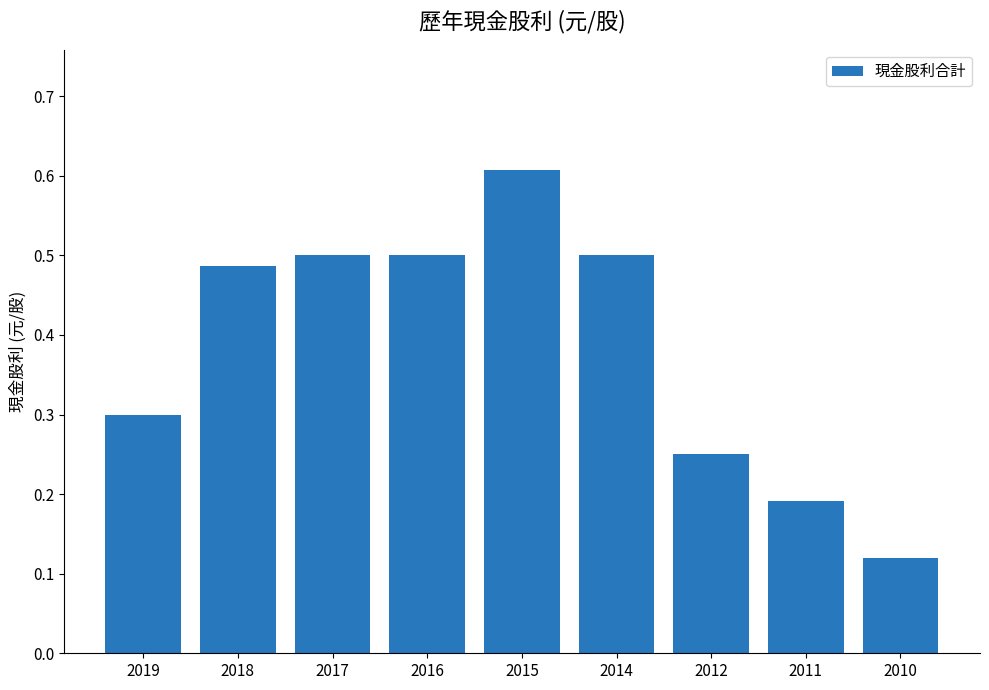

At which category does the chart reach its minimum across all series?

2010